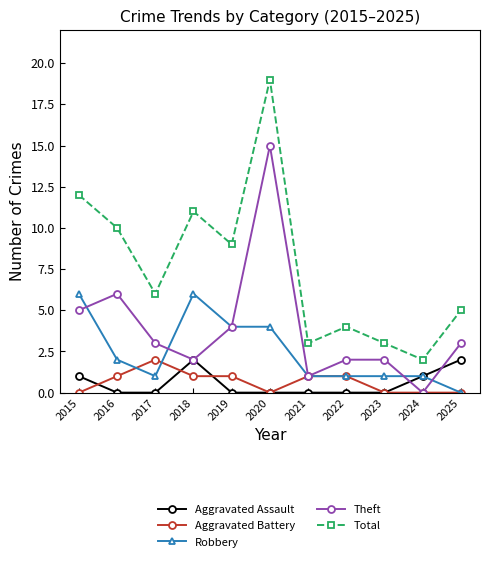

Which series changed the most between 2015 and 2024?

Total